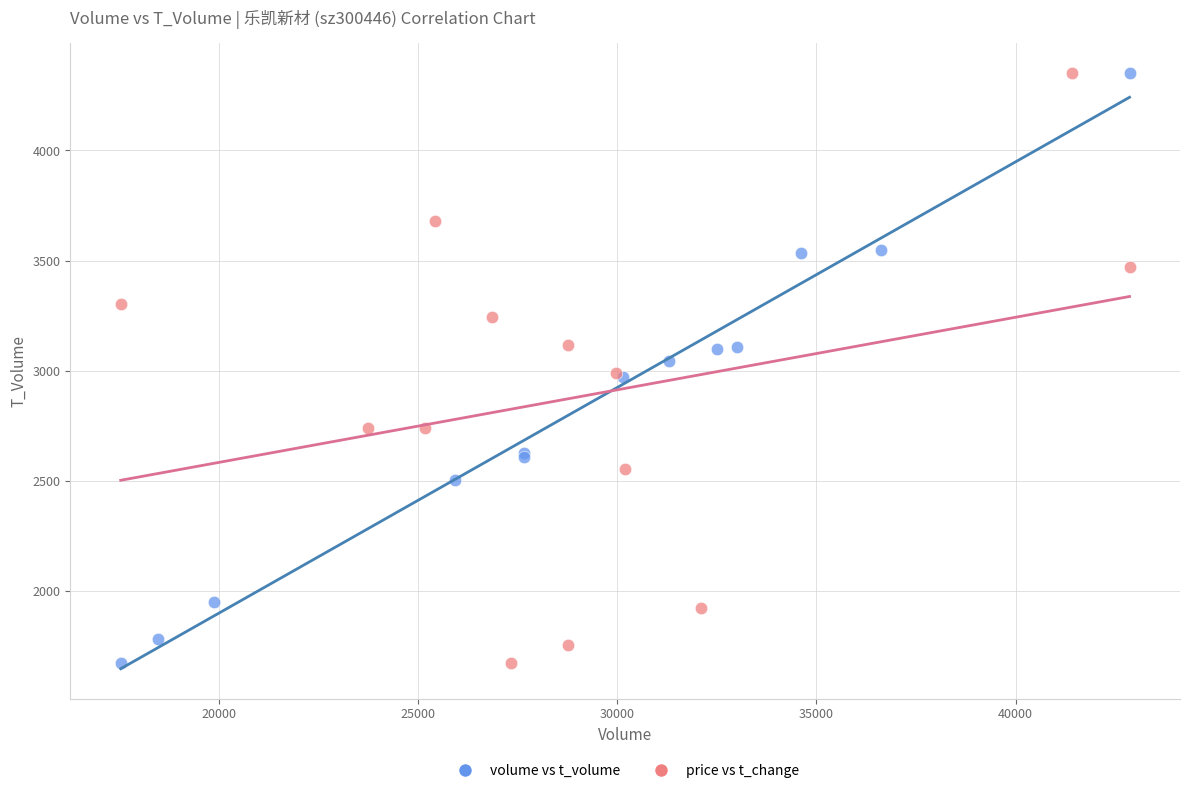

What are all the series names shown in the legend?

volume vs t_volume, price vs t_change